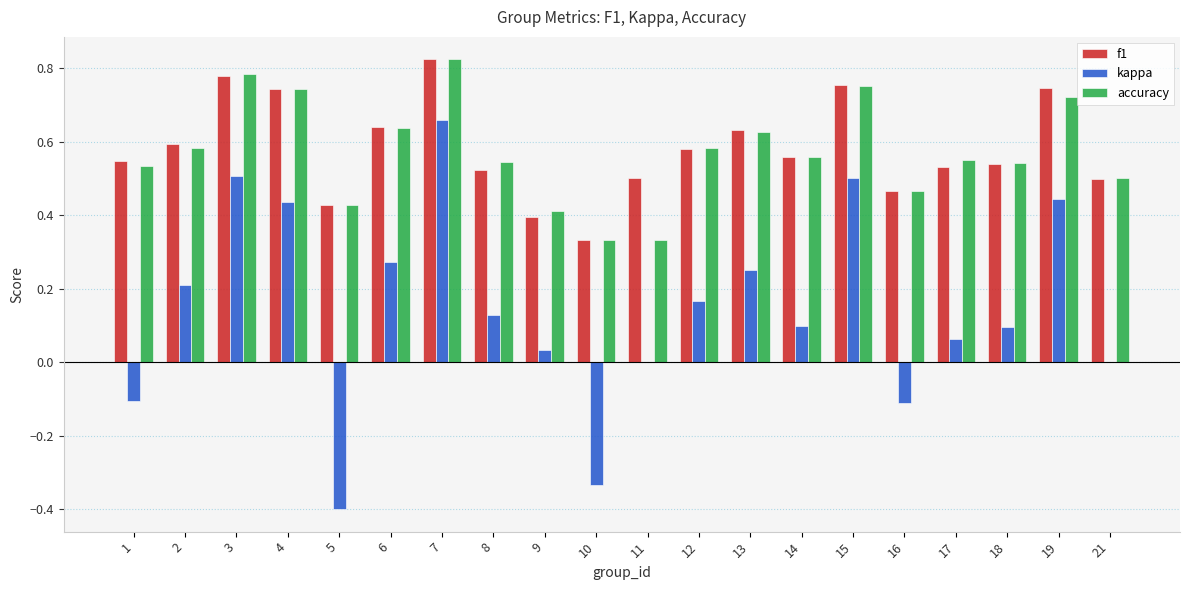

Which series has the largest range (max minus min)?

kappa